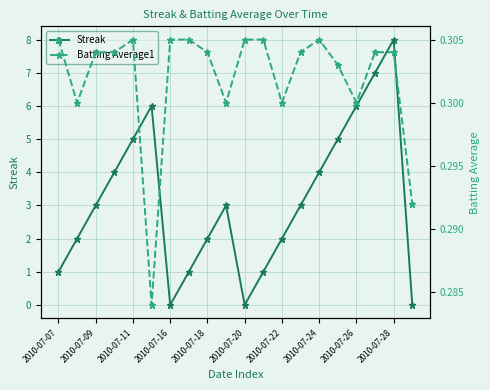

Which series has the largest total across all categories?

Streak